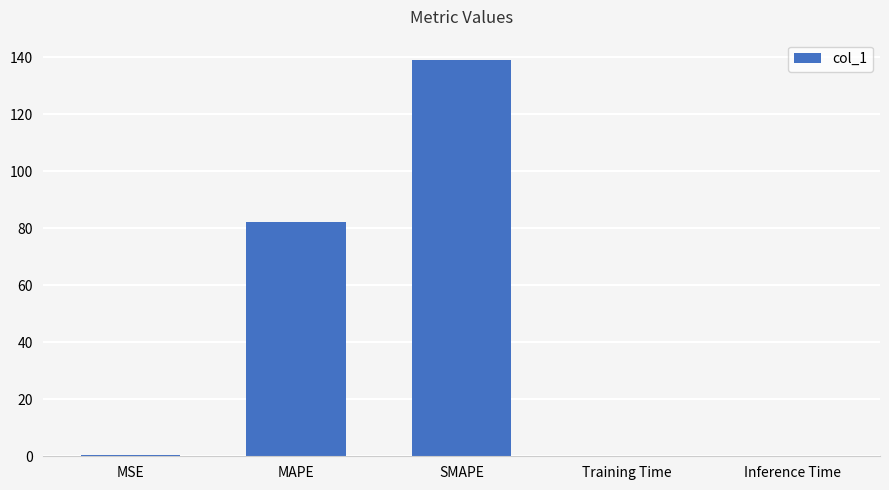

What is the change in value from SMAPE to Inference Time?

-139.1